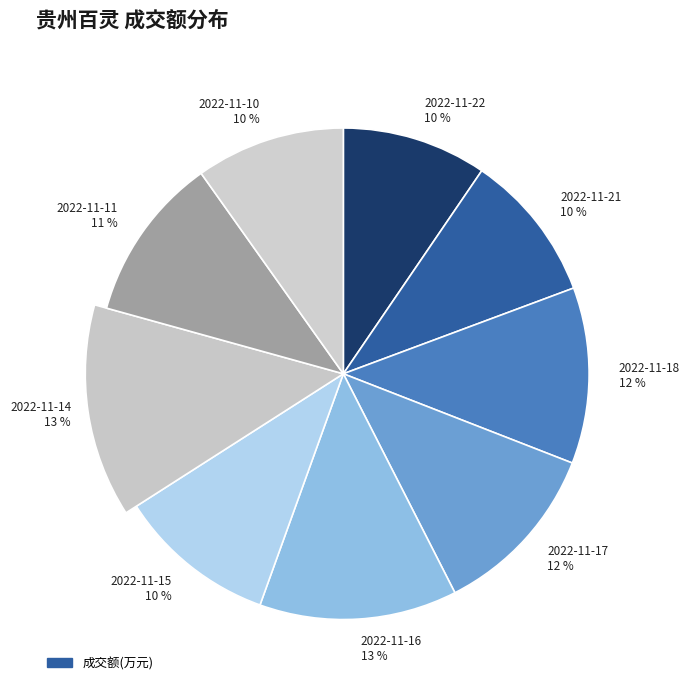

Rank the categories by value from lowest to highest.

2022-11-22, 2022-11-21, 2022-11-10, 2022-11-15, 2022-11-11, 2022-11-17, 2022-11-18, 2022-11-16, 2022-11-14